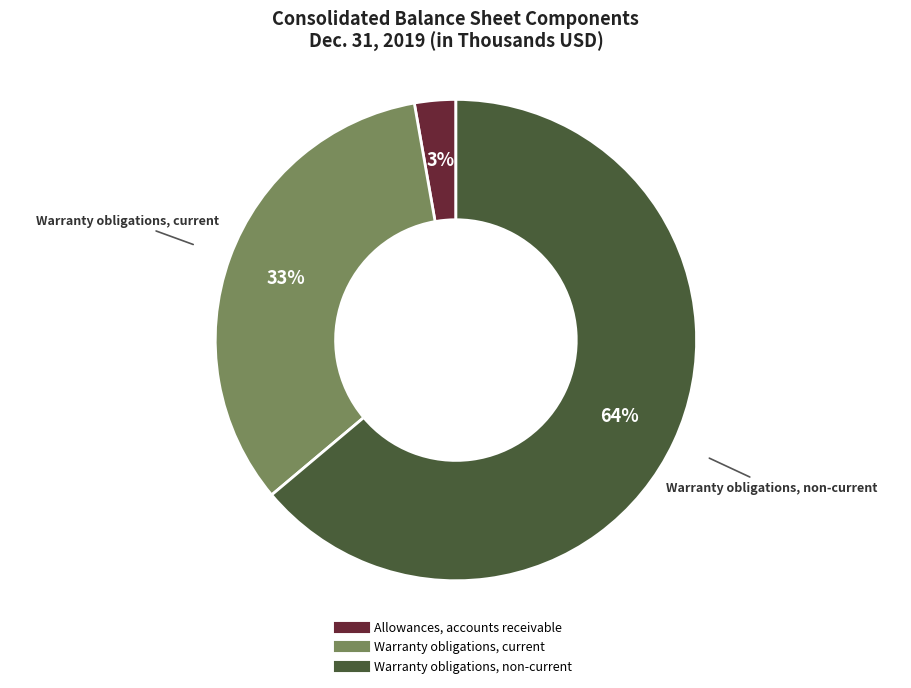

Which category accounts for the majority?

Warranty obligations, non-current